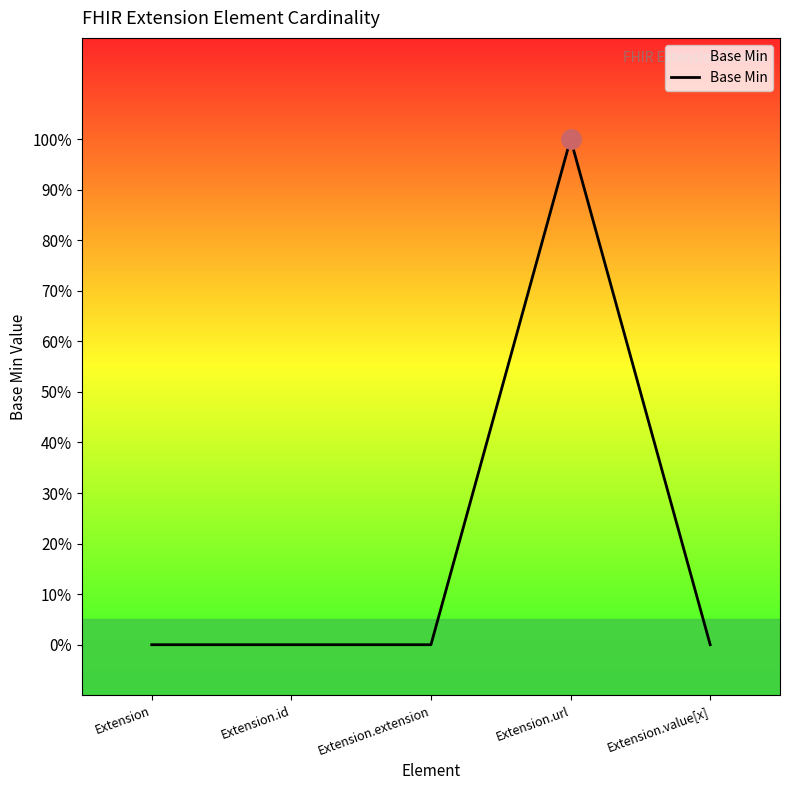

Reading left to right, what are all the values shown in this chart?

Extension=0	Extension.id=0	Extension.extension=0	Extension.url=1	Extension.value[x]=0